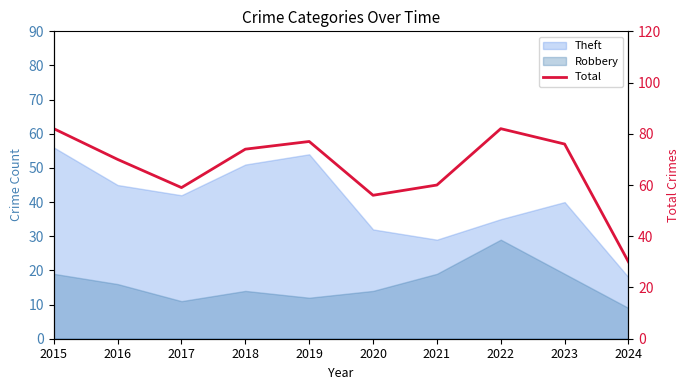

True or false: the data shows 82 at 2022.

True